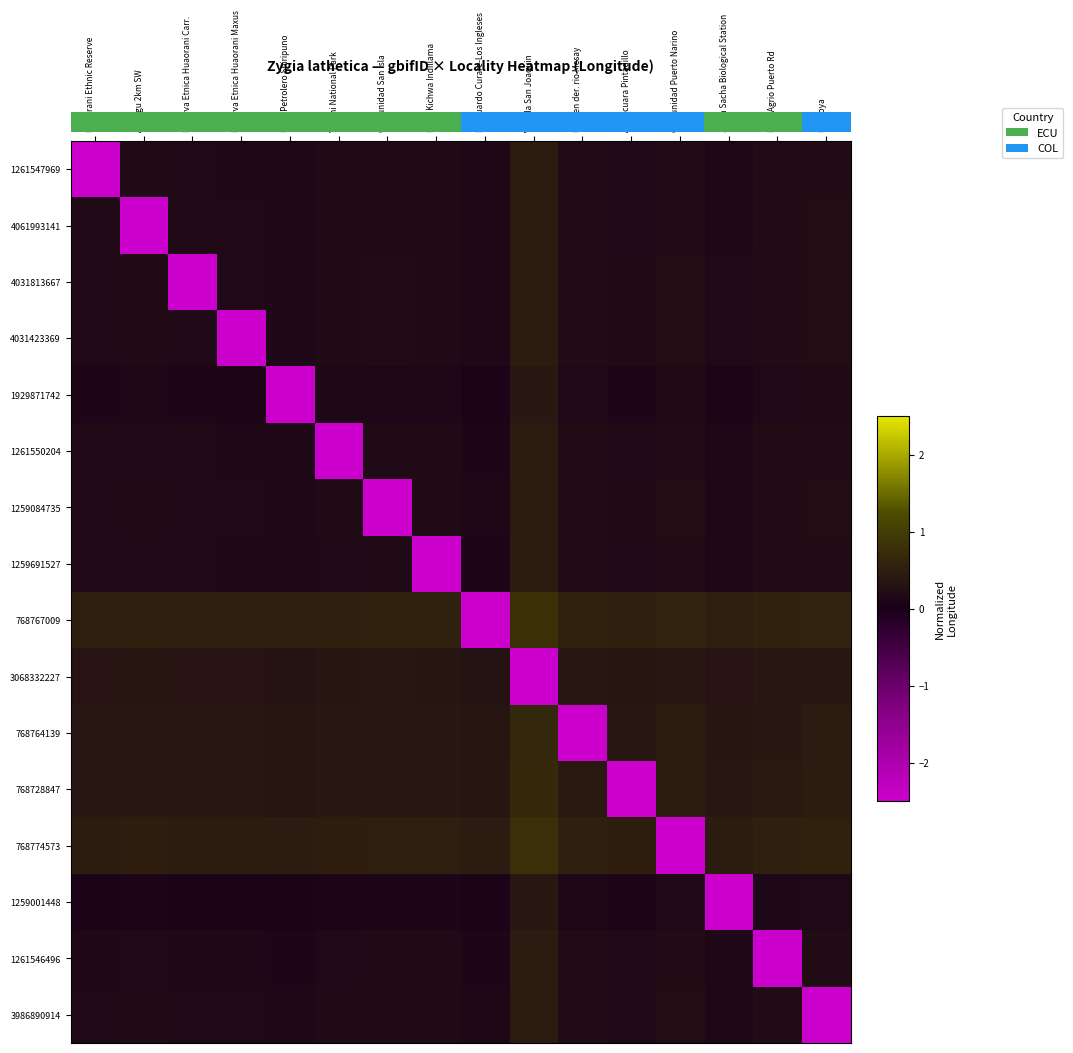

Reading left to right, transcribe all the data shown in this chart.

1261547969: Huaorani Ethnic Reserve=-4.0	Añangu 2km SW=0.2	Reserva Etnica Huaorani Carr.=0.1	Reserva Etnica Huaorani Maxus=0.1	Pozo Petrolero Shiripuno=0.1	Yasuni National Park=0.2	Comunidad San Isla=0.2	Etnia Kichwa Indillama=0.2	Resguardo Curare-Los Ingleses=0.1	Vereda San Joaquin=0.4	Margen der. rio Mesay=0.2	Araracuara Pintadillo=0.2	Comunidad Puerto Narino=0.2	Jatun Sacha Biological Station=0.1	Lago Agrio Puerto Rd=0.2	Mansoya=0.2
4061993141: Huaorani Ethnic Reserve=0.1	Añangu 2km SW=-4.0	Reserva Etnica Huaorani Carr.=0.1	Reserva Etnica Huaorani Maxus=0.1	Pozo Petrolero Shiripuno=0.1	Yasuni National Park=0.2	Comunidad San Isla=0.2	Etnia Kichwa Indillama=0.2	Resguardo Curare-Los Ingleses=0.1	Vereda San Joaquin=0.4	Margen der. rio Mesay=0.2	Araracuara Pintadillo=0.2	Comunidad Puerto Narino=0.2	Jatun Sacha Biological Station=0.1	Lago Agrio Puerto Rd=0.2	Mansoya=0.2
4031813667: Huaorani Ethnic Reserve=0.2	Añangu 2km SW=0.2	Reserva Etnica Huaorani Carr.=-4.0	Reserva Etnica Huaorani Maxus=0.1	Pozo Petrolero Shiripuno=0.1	Yasuni National Park=0.2	Comunidad San Isla=0.2	Etnia Kichwa Indillama=0.2	Resguardo Curare-Los Ingleses=0.1	Vereda San Joaquin=0.5	Margen der. rio Mesay=0.2	Araracuara Pintadillo=0.2	Comunidad Puerto Narino=0.2	Jatun Sacha Biological Station=0.1	Lago Agrio Puerto Rd=0.2	Mansoya=0.2
4031423369: Huaorani Ethnic Reserve=0.2	Añangu 2km SW=0.2	Reserva Etnica Huaorani Carr.=0.2	Reserva Etnica Huaorani Maxus=-4.0	Pozo Petrolero Shiripuno=0.1	Yasuni National Park=0.2	Comunidad San Isla=0.2	Etnia Kichwa Indillama=0.2	Resguardo Curare-Los Ingleses=0.1	Vereda San Joaquin=0.5	Margen der. rio Mesay=0.2	Araracuara Pintadillo=0.2	Comunidad Puerto Narino=0.2	Jatun Sacha Biological Station=0.1	Lago Agrio Puerto Rd=0.2	Mansoya=0.2
1929871742: Huaorani Ethnic Reserve=0.1	Añangu 2km SW=0.1	Reserva Etnica Huaorani Carr.=0.1	Reserva Etnica Huaorani Maxus=0.1	Pozo Petrolero Shiripuno=-4.1	Yasuni National Park=0.1	Comunidad San Isla=0.1	Etnia Kichwa Indillama=0.1	Resguardo Curare-Los Ingleses=0.1	Vereda San Joaquin=0.4	Margen der. rio Mesay=0.2	Araracuara Pintadillo=0.1	Comunidad Puerto Narino=0.2	Jatun Sacha Biological Station=0.1	Lago Agrio Puerto Rd=0.2	Mansoya=0.2
1261550204: Huaorani Ethnic Reserve=0.1	Añangu 2km SW=0.2	Reserva Etnica Huaorani Carr.=0.1	Reserva Etnica Huaorani Maxus=0.1	Pozo Petrolero Shiripuno=0.1	Yasuni National Park=-4.0	Comunidad San Isla=0.2	Etnia Kichwa Indillama=0.2	Resguardo Curare-Los Ingleses=0.1	Vereda San Joaquin=0.4	Margen der. rio Mesay=0.2	Araracuara Pintadillo=0.1	Comunidad Puerto Narino=0.2	Jatun Sacha Biological Station=0.1	Lago Agrio Puerto Rd=0.2	Mansoya=0.2
1259084735: Huaorani Ethnic Reserve=0.1	Añangu 2km SW=0.2	Reserva Etnica Huaorani Carr.=0.1	Reserva Etnica Huaorani Maxus=0.1	Pozo Petrolero Shiripuno=0.1	Yasuni National Park=0.2	Comunidad San Isla=-4.0	Etnia Kichwa Indillama=0.2	Resguardo Curare-Los Ingleses=0.1	Vereda San Joaquin=0.5	Margen der. rio Mesay=0.2	Araracuara Pintadillo=0.2	Comunidad Puerto Narino=0.2	Jatun Sacha Biological Station=0.1	Lago Agrio Puerto Rd=0.2	Mansoya=0.2
1259691527: Huaorani Ethnic Reserve=0.1	Añangu 2km SW=0.2	Reserva Etnica Huaorani Carr.=0.1	Reserva Etnica Huaorani Maxus=0.1	Pozo Petrolero Shiripuno=0.1	Yasuni National Park=0.2	Comunidad San Isla=0.2	Etnia Kichwa Indillama=-4.0	Resguardo Curare-Los Ingleses=0.1	Vereda San Joaquin=0.4	Margen der. rio Mesay=0.2	Araracuara Pintadillo=0.1	Comunidad Puerto Narino=0.2	Jatun Sacha Biological Station=0.1	Lago Agrio Puerto Rd=0.2	Mansoya=0.2
768767009: Huaorani Ethnic Reserve=0.5	Añangu 2km SW=0.5	Reserva Etnica Huaorani Carr.=0.5	Reserva Etnica Huaorani Maxus=0.5	Pozo Petrolero Shiripuno=0.5	Yasuni National Park=0.5	Comunidad San Isla=0.5	Etnia Kichwa Indillama=0.5	Resguardo Curare-Los Ingleses=-3.2	Vereda San Joaquin=0.8	Margen der. rio Mesay=0.6	Araracuara Pintadillo=0.5	Comunidad Puerto Narino=0.6	Jatun Sacha Biological Station=0.5	Lago Agrio Puerto Rd=0.6	Mansoya=0.6
3068332227: Huaorani Ethnic Reserve=0.3	Añangu 2km SW=0.3	Reserva Etnica Huaorani Carr.=0.3	Reserva Etnica Huaorani Maxus=0.3	Pozo Petrolero Shiripuno=0.3	Yasuni National Park=0.3	Comunidad San Isla=0.4	Etnia Kichwa Indillama=0.3	Resguardo Curare-Los Ingleses=0.3	Vereda San Joaquin=-3.6	Margen der. rio Mesay=0.4	Araracuara Pintadillo=0.3	Comunidad Puerto Narino=0.4	Jatun Sacha Biological Station=0.3	Lago Agrio Puerto Rd=0.4	Mansoya=0.4
768764139: Huaorani Ethnic Reserve=0.4	Añangu 2km SW=0.4	Reserva Etnica Huaorani Carr.=0.4	Reserva Etnica Huaorani Maxus=0.4	Pozo Petrolero Shiripuno=0.3	Yasuni National Park=0.4	Comunidad San Isla=0.4	Etnia Kichwa Indillama=0.4	Resguardo Curare-Los Ingleses=0.3	Vereda San Joaquin=0.7	Margen der. rio Mesay=-3.5	Araracuara Pintadillo=0.4	Comunidad Puerto Narino=0.4	Jatun Sacha Biological Station=0.3	Lago Agrio Puerto Rd=0.4	Mansoya=0.4
768728847: Huaorani Ethnic Reserve=0.4	Añangu 2km SW=0.4	Reserva Etnica Huaorani Carr.=0.4	Reserva Etnica Huaorani Maxus=0.4	Pozo Petrolero Shiripuno=0.3	Yasuni National Park=0.4	Comunidad San Isla=0.4	Etnia Kichwa Indillama=0.4	Resguardo Curare-Los Ingleses=0.3	Vereda San Joaquin=0.7	Margen der. rio Mesay=0.4	Araracuara Pintadillo=-3.5	Comunidad Puerto Narino=0.4	Jatun Sacha Biological Station=0.4	Lago Agrio Puerto Rd=0.4	Mansoya=0.4
768774573: Huaorani Ethnic Reserve=0.5	Añangu 2km SW=0.5	Reserva Etnica Huaorani Carr.=0.5	Reserva Etnica Huaorani Maxus=0.5	Pozo Petrolero Shiripuno=0.4	Yasuni National Park=0.5	Comunidad San Isla=0.5	Etnia Kichwa Indillama=0.5	Resguardo Curare-Los Ingleses=0.4	Vereda San Joaquin=0.8	Margen der. rio Mesay=0.5	Araracuara Pintadillo=0.5	Comunidad Puerto Narino=-3.3	Jatun Sacha Biological Station=0.5	Lago Agrio Puerto Rd=0.5	Mansoya=0.5
1259001448: Huaorani Ethnic Reserve=0.1	Añangu 2km SW=0.1	Reserva Etnica Huaorani Carr.=0.1	Reserva Etnica Huaorani Maxus=0.1	Pozo Petrolero Shiripuno=0.1	Yasuni National Park=0.1	Comunidad San Isla=0.1	Etnia Kichwa Indillama=0.1	Resguardo Curare-Los Ingleses=0.1	Vereda San Joaquin=0.4	Margen der. rio Mesay=0.1	Araracuara Pintadillo=0.1	Comunidad Puerto Narino=0.1	Jatun Sacha Biological Station=-4.1	Lago Agrio Puerto Rd=0.1	Mansoya=0.1
1261546496: Huaorani Ethnic Reserve=0.1	Añangu 2km SW=0.2	Reserva Etnica Huaorani Carr.=0.1	Reserva Etnica Huaorani Maxus=0.1	Pozo Petrolero Shiripuno=0.1	Yasuni National Park=0.2	Comunidad San Isla=0.2	Etnia Kichwa Indillama=0.2	Resguardo Curare-Los Ingleses=0.1	Vereda San Joaquin=0.4	Margen der. rio Mesay=0.2	Araracuara Pintadillo=0.1	Comunidad Puerto Narino=0.2	Jatun Sacha Biological Station=0.1	Lago Agrio Puerto Rd=-4.0	Mansoya=0.2
3986890914: Huaorani Ethnic Reserve=0.1	Añangu 2km SW=0.2	Reserva Etnica Huaorani Carr.=0.1	Reserva Etnica Huaorani Maxus=0.1	Pozo Petrolero Shiripuno=0.1	Yasuni National Park=0.2	Comunidad San Isla=0.2	Etnia Kichwa Indillama=0.2	Resguardo Curare-Los Ingleses=0.1	Vereda San Joaquin=0.4	Margen der. rio Mesay=0.2	Araracuara Pintadillo=0.2	Comunidad Puerto Narino=0.2	Jatun Sacha Biological Station=0.1	Lago Agrio Puerto Rd=0.2	Mansoya=-4.0